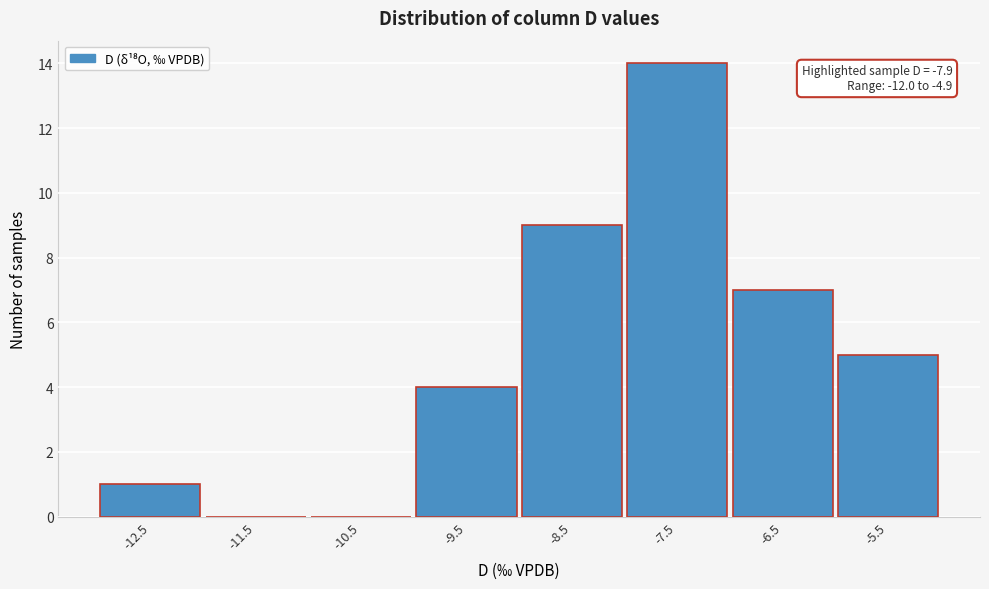

Reading left to right, extract all data points from this chart.

-12.5=1	-11.5=0	-10.5=0	-9.5=4	-8.5=9	-7.5=14	-6.5=7	-5.5=5